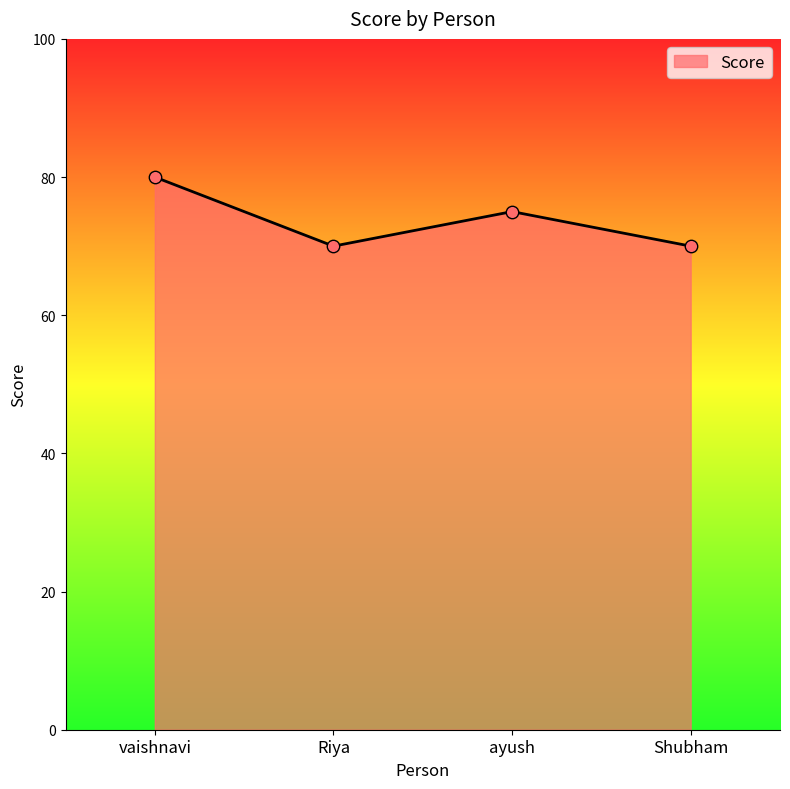

What is the change in value from vaishnavi to Shubham?

-10